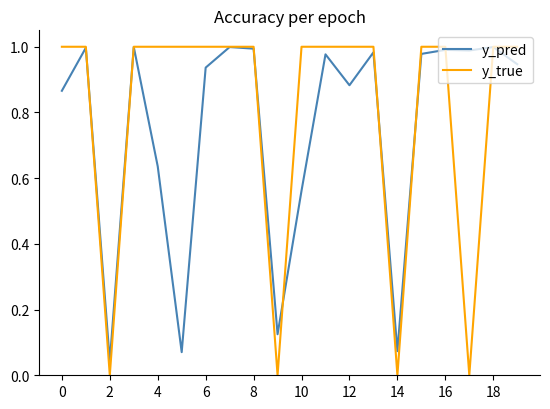

Which series has the largest total across all categories?

y_true